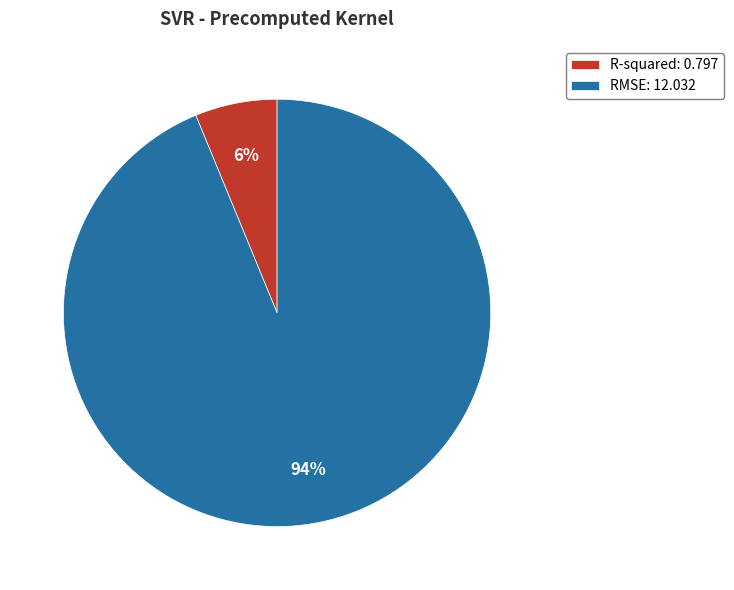

Rank the categories by value from highest to lowest.

RMSE, R-squared